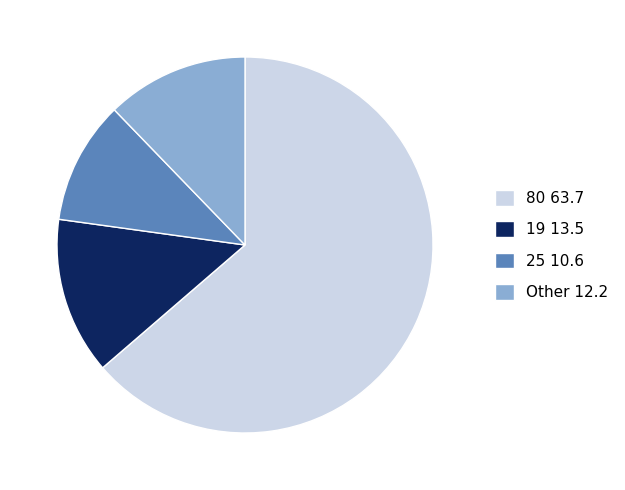

Which category accounts for the majority?

80 63.7